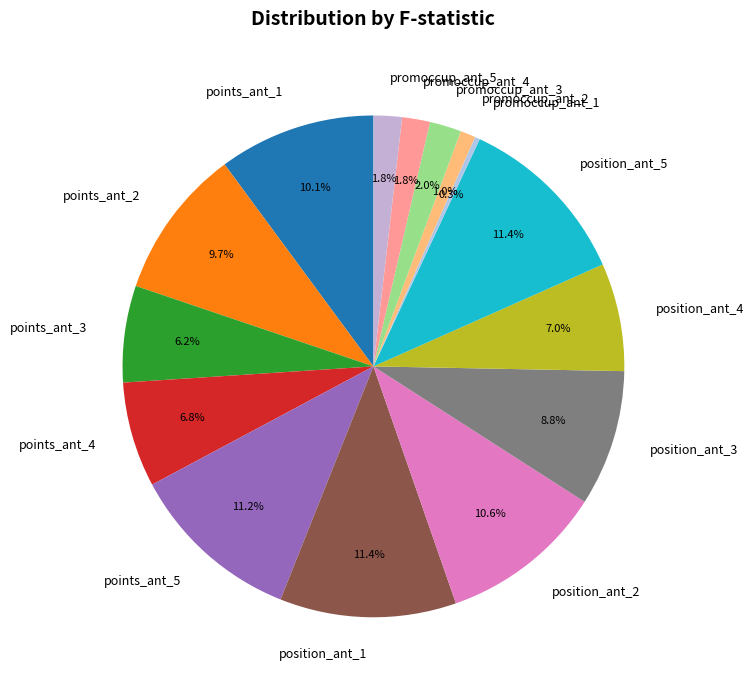

How many slices are in this pie chart?

15